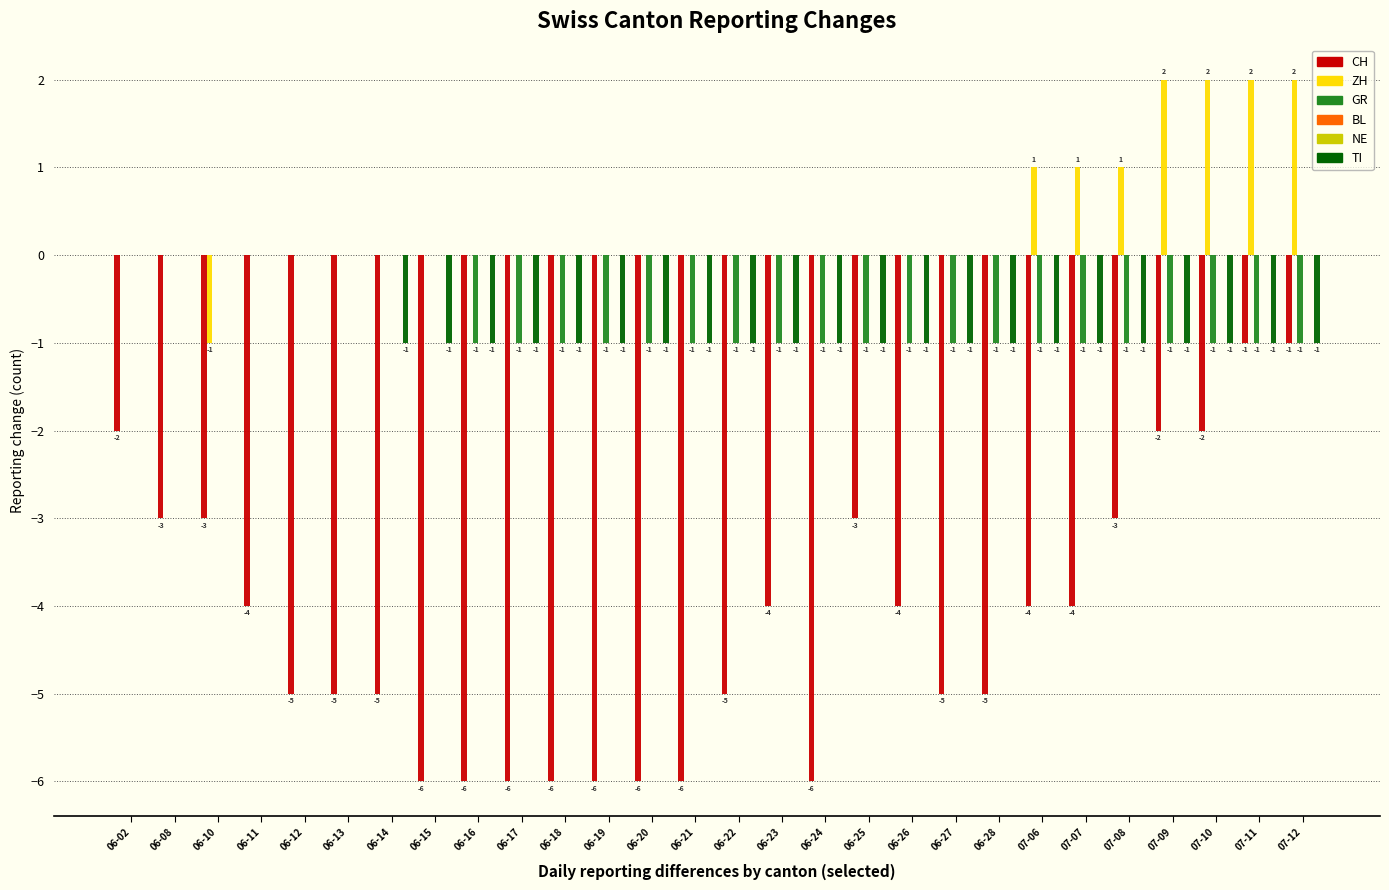

Is the value of ZH at 06-14 greater than the value of BL at 07-12?

No